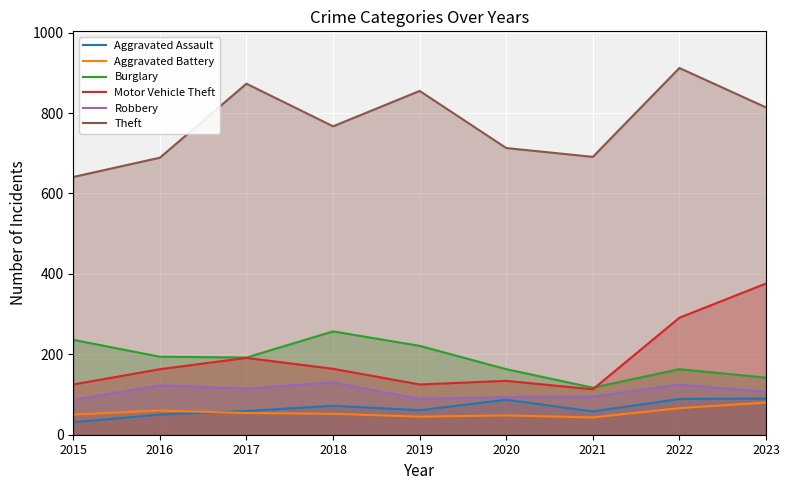

What is the approximate value of Aggravated Battery at 2020?

48